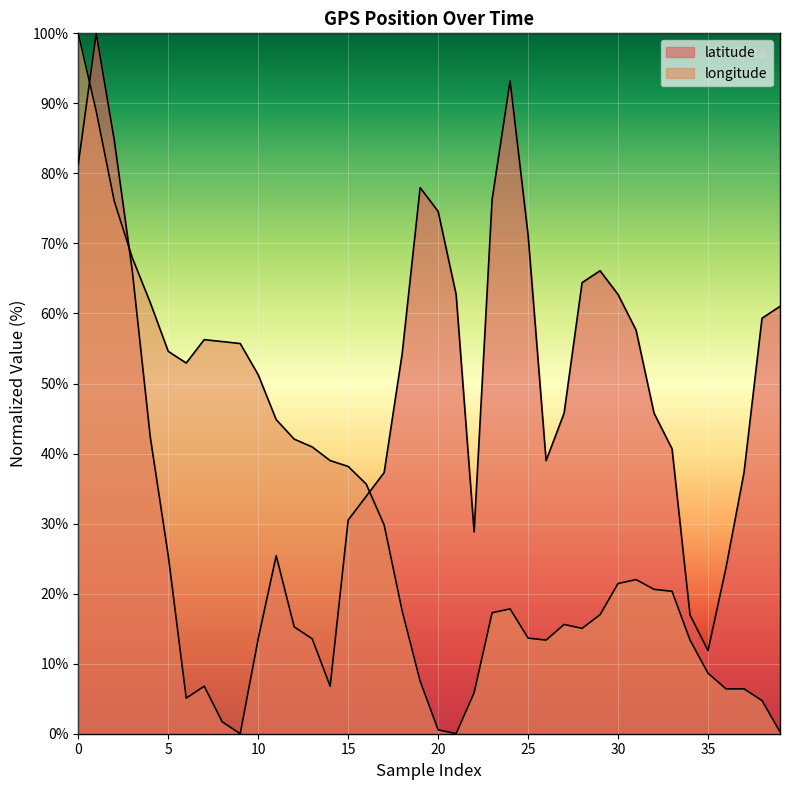

How many data points in longitude are above 21?

20